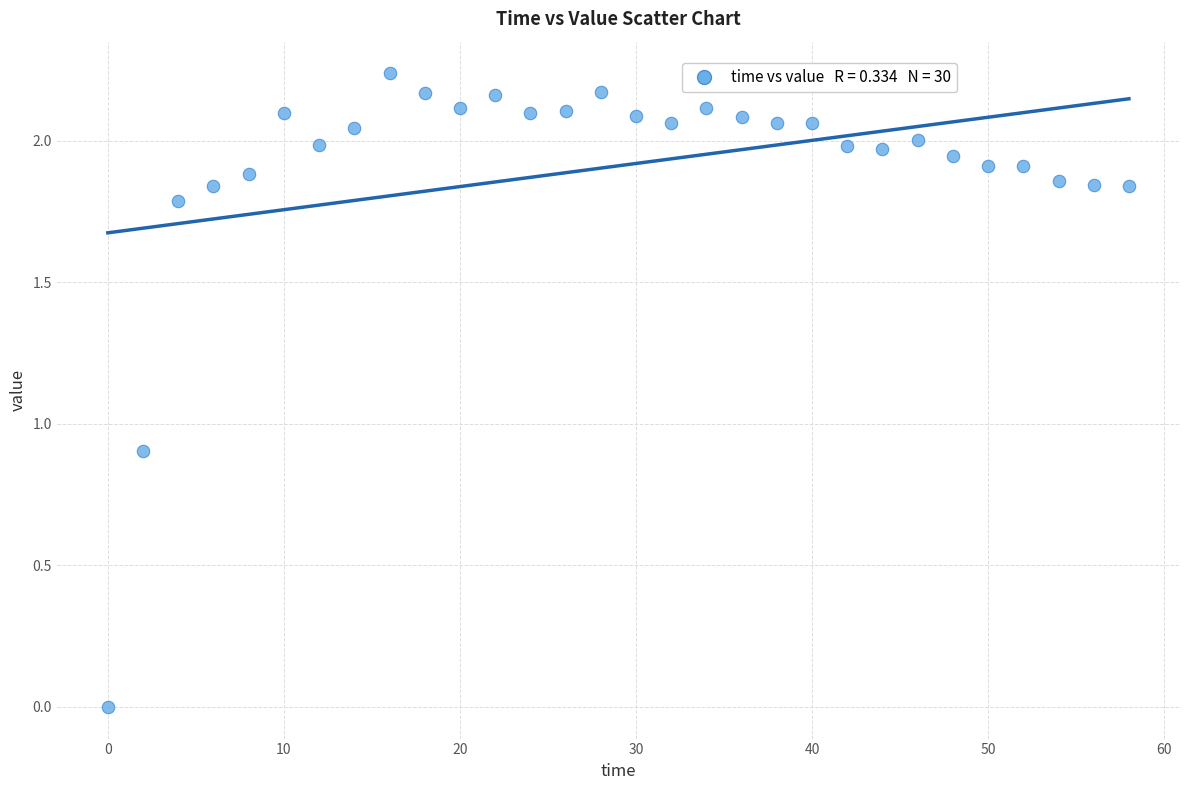

What is the range of X values (max minus min)?

58.0